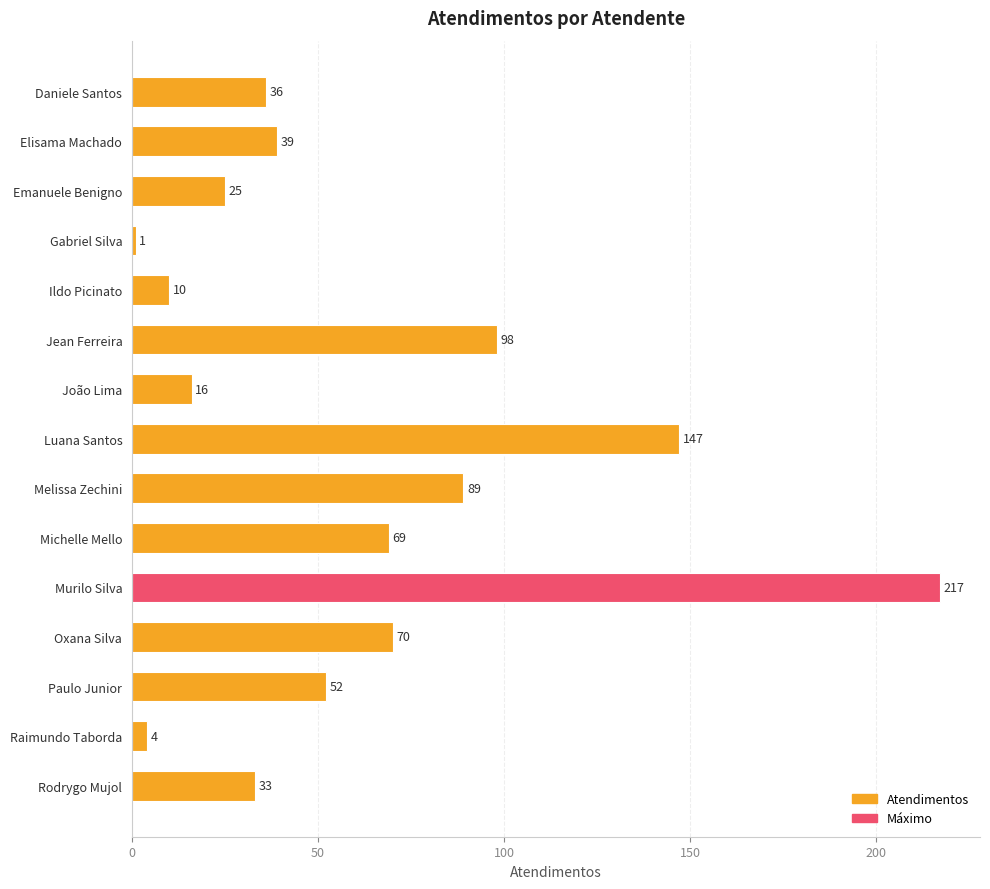

What is the change in value from Elisama Machado to Melissa Zechini?

+50